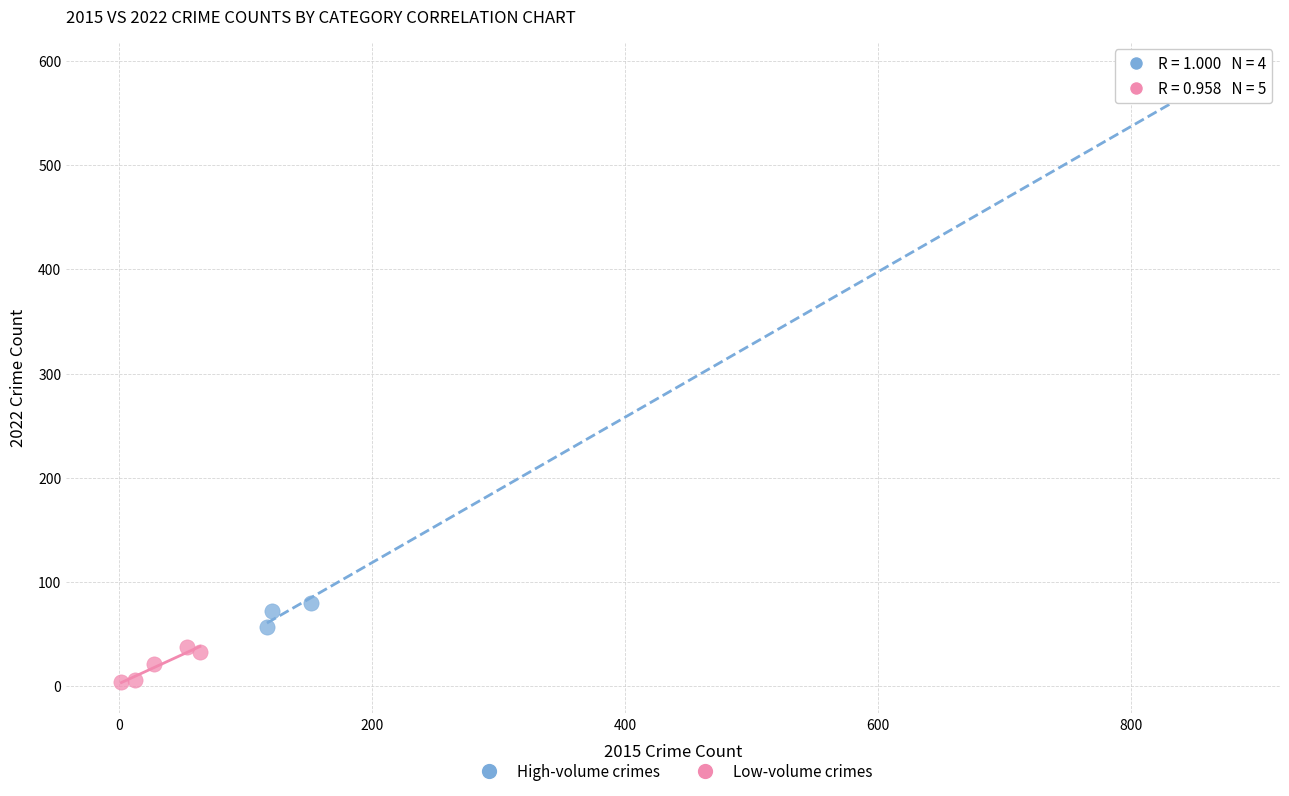

Which series reaches the maximum Y coordinate?

High-volume crimes